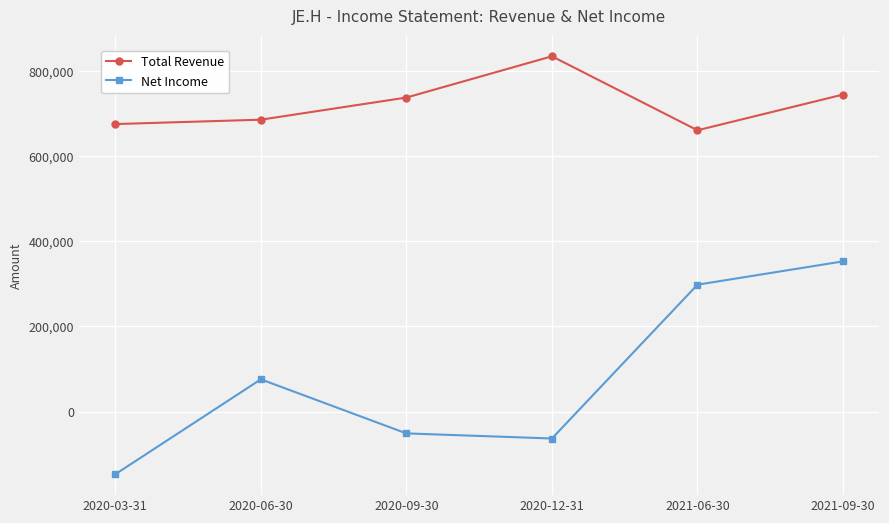

What is the sum of all Total Revenue values?

4340800